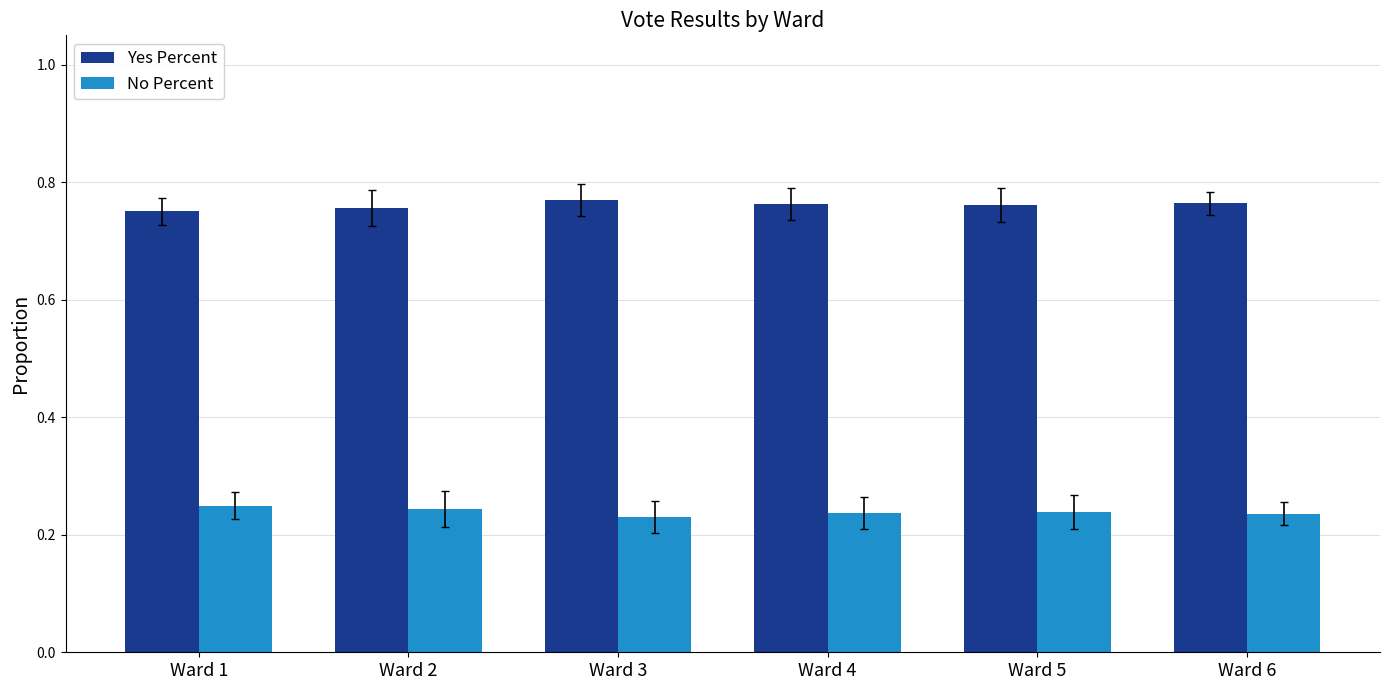

Count the No Percent values in the range 0 to 1.

6